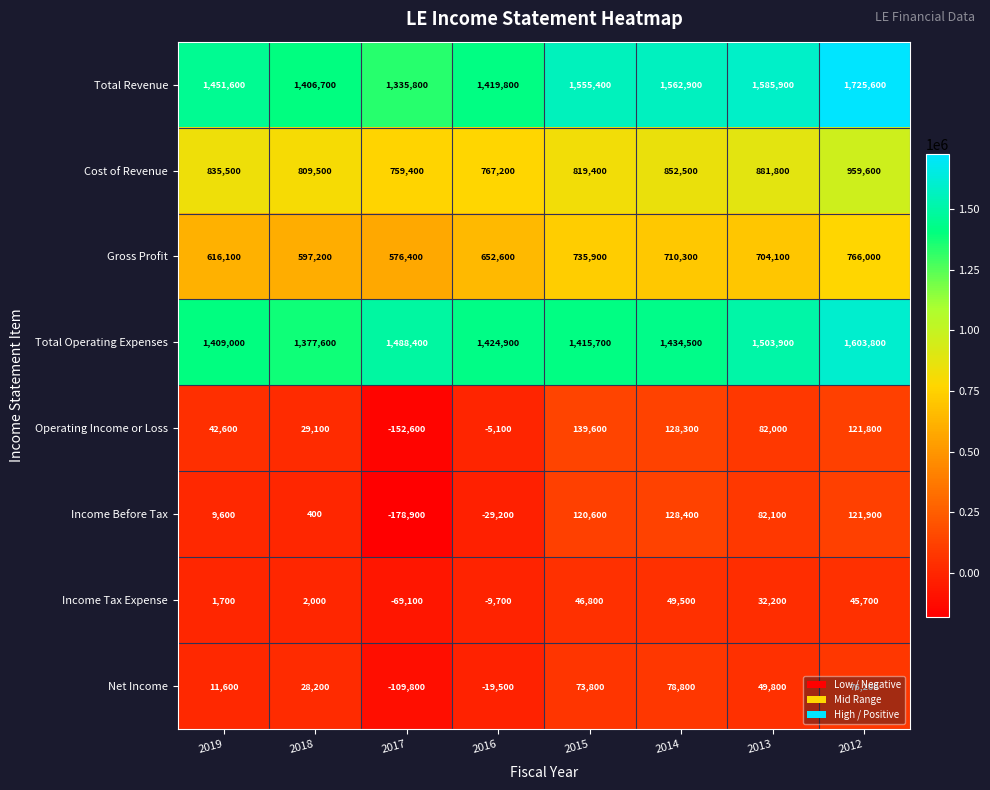

What is the difference between the maximum and minimum values in the Net Income series?

188600